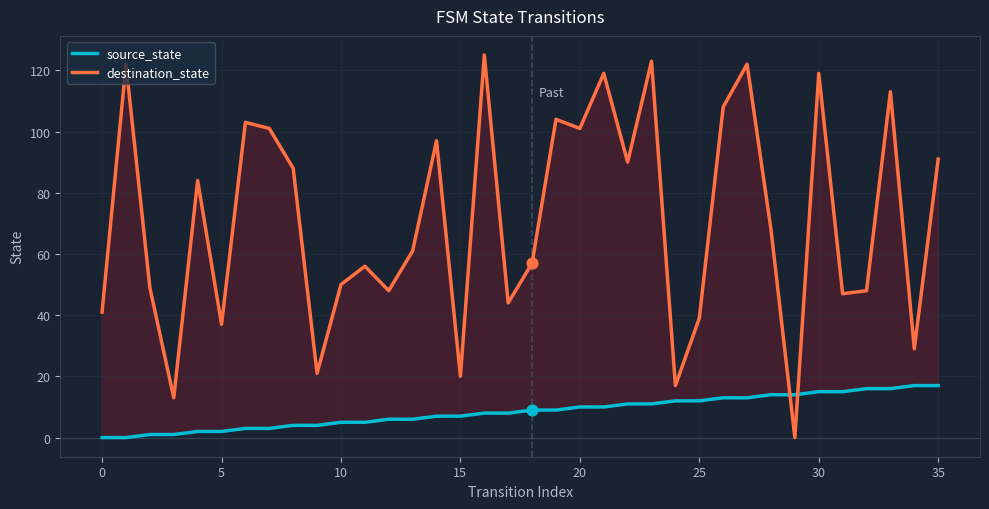

What is the total value across all series at 33?

129